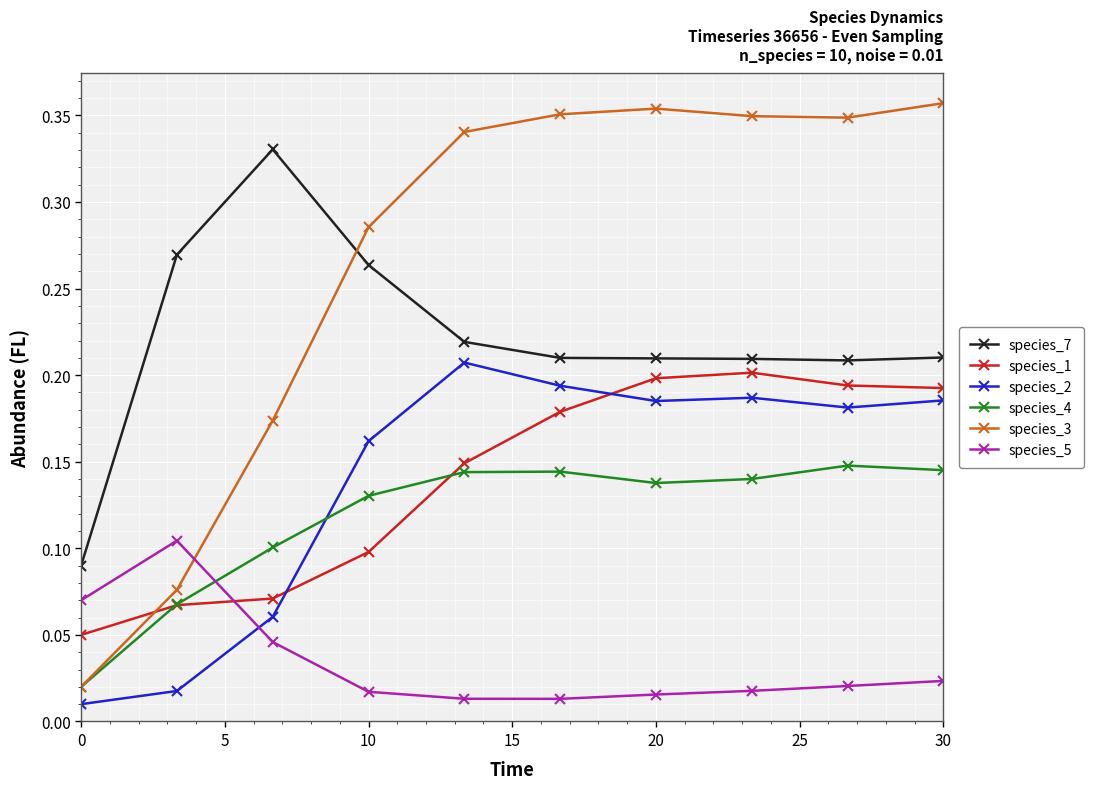

True or false: species_2 has more than 2 interior local peaks.

False